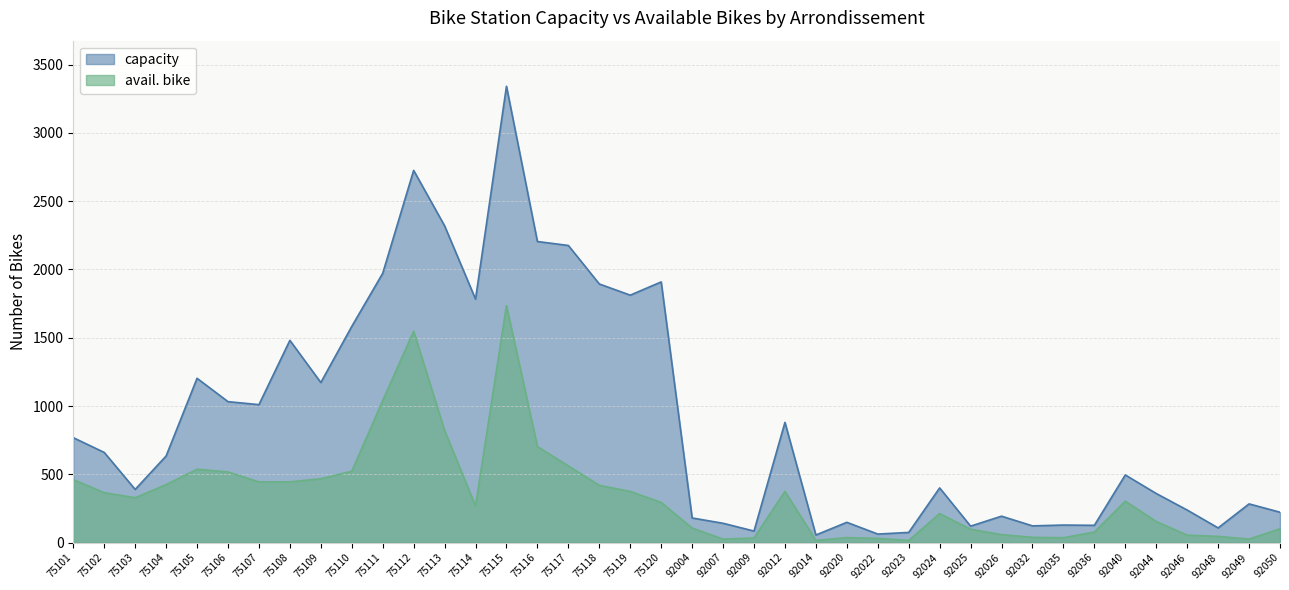

Between 92007 and 92014, which series saw the biggest shift?

capacity